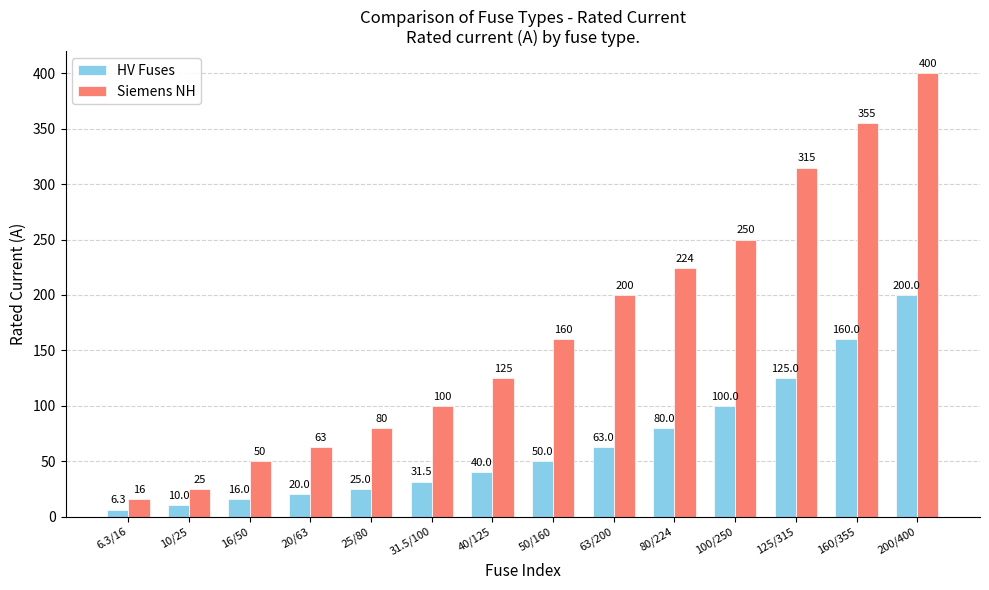

What is the label of the 6th bar from the right?

63/200